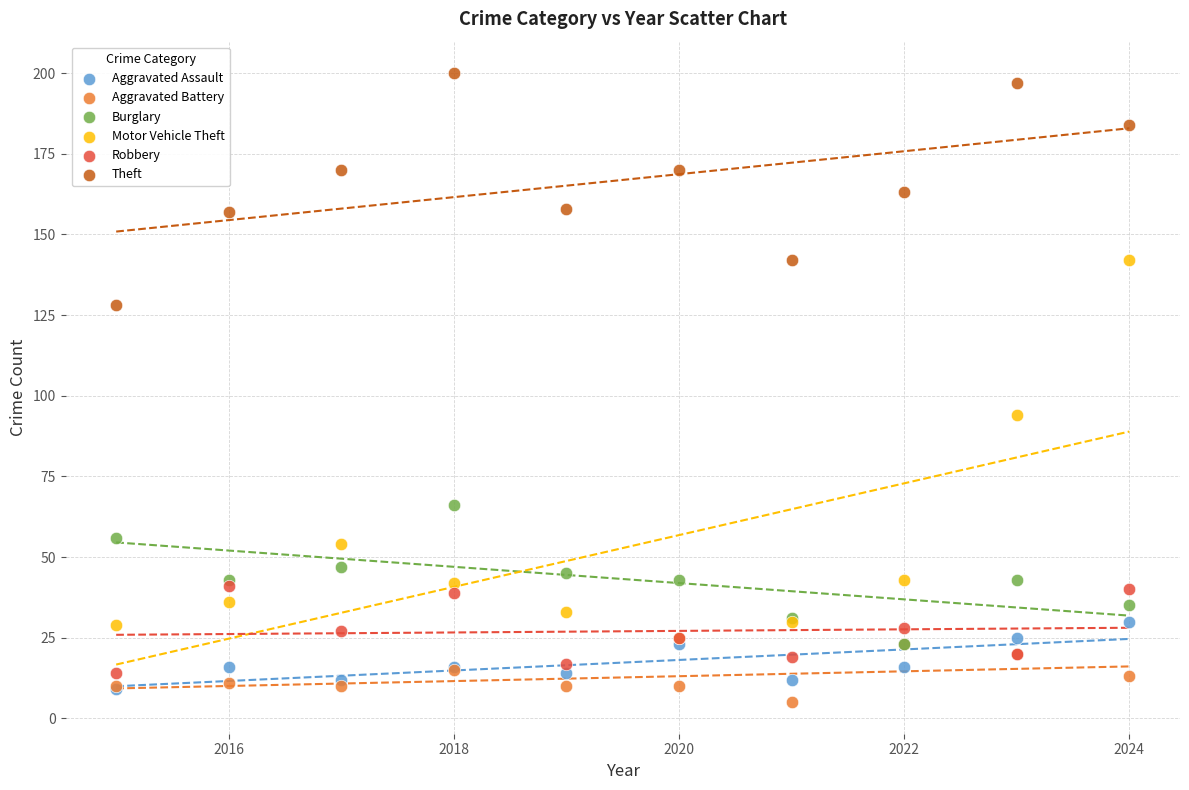

Which series has the widest spread of Y values?

Motor Vehicle Theft